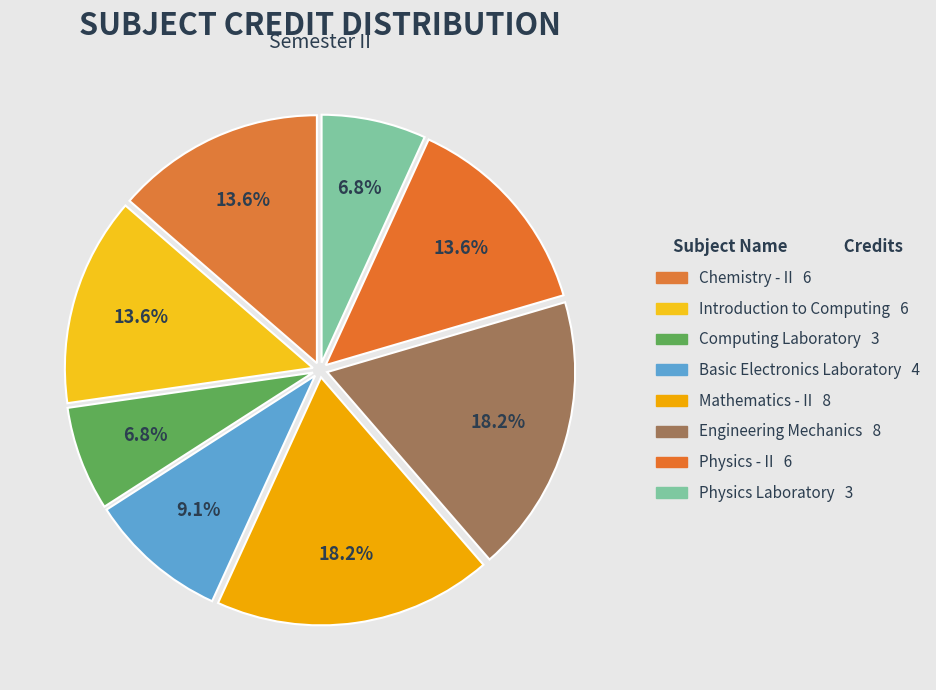

What is the smallest slice in the pie chart?

Computing Laboratory